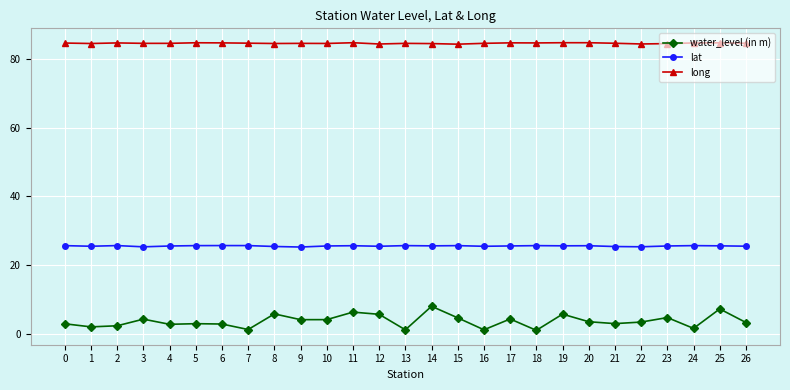

True or false: long has more than 0 points higher than both neighbors.

True